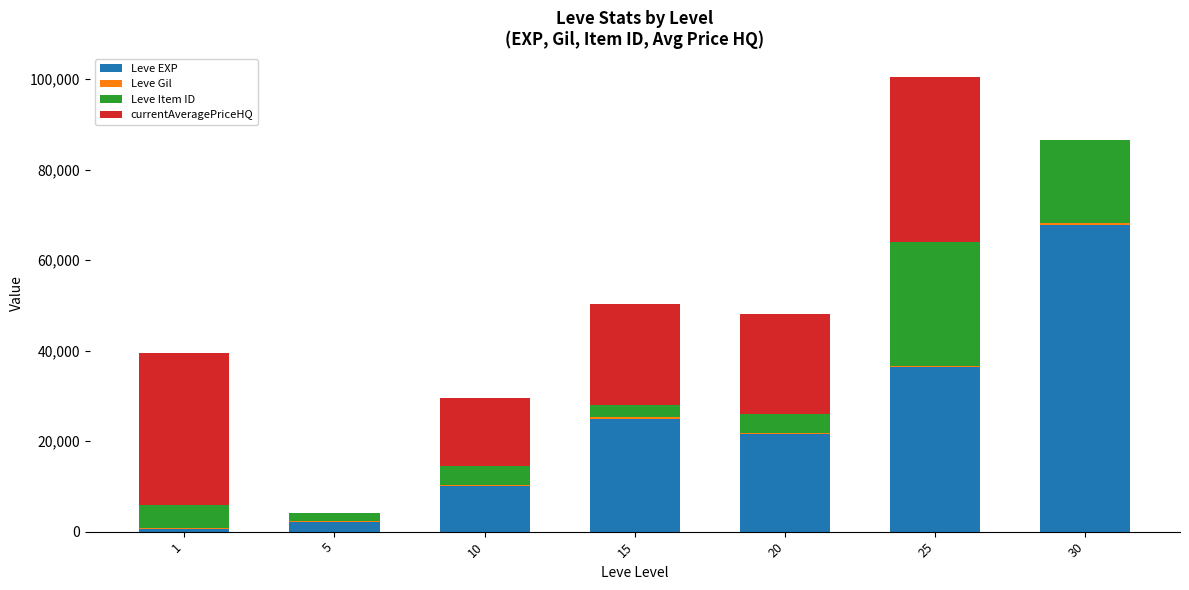

What is the total value across all series at 1?

39478